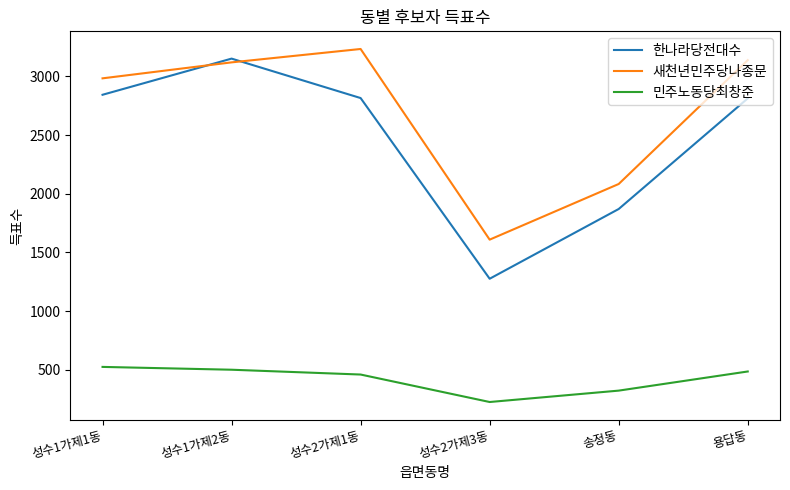

What value does the 한나라당전대수 series have at 성수2가제3동?

1276